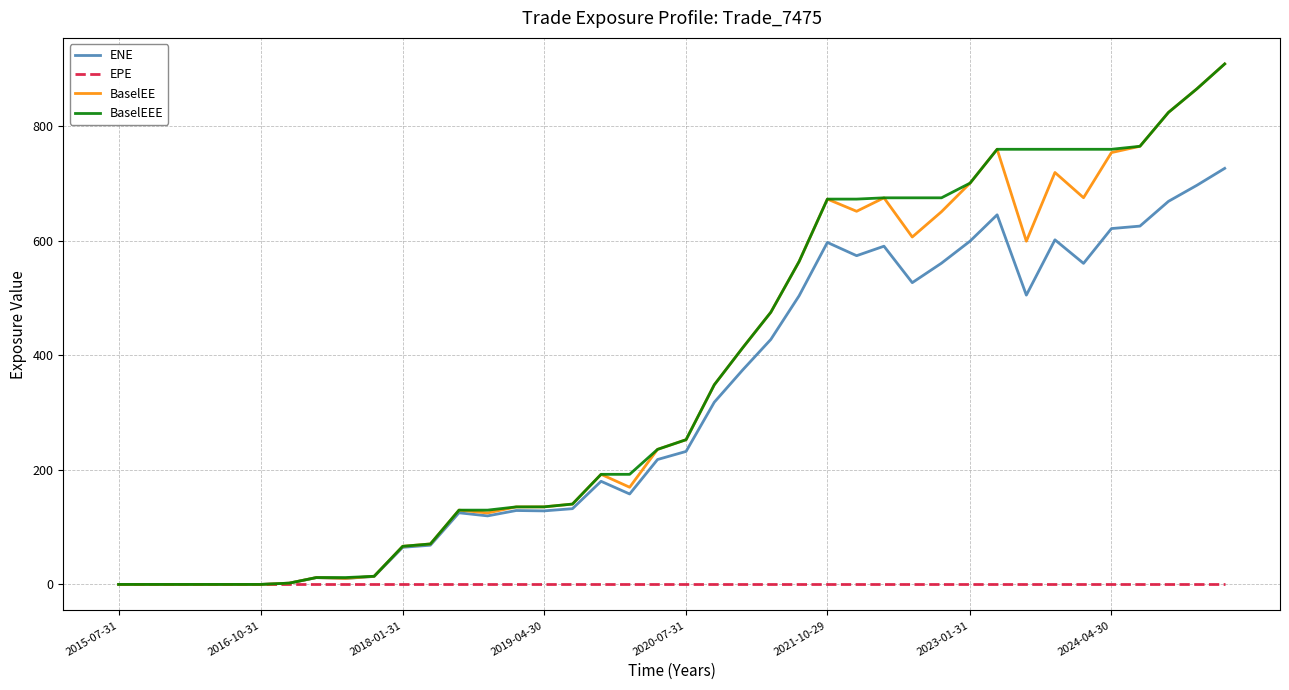

What are all the series names shown in the legend?

ENE, EPE, BaselEE, BaselEEE